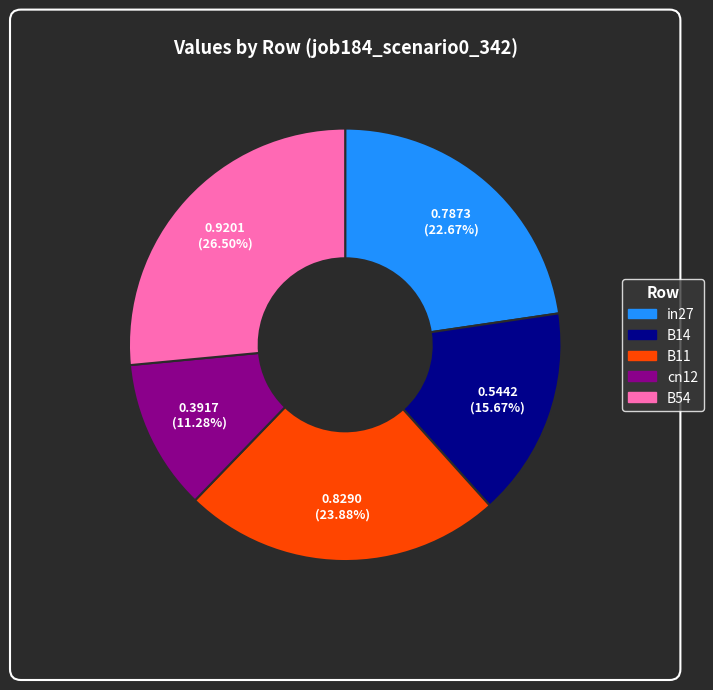

What is the total percentage of cn12 and in27?

34.0%